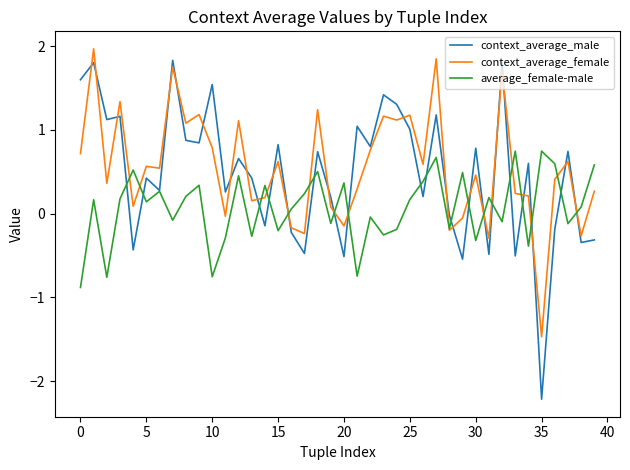

Count the number of data series in this chart.

3